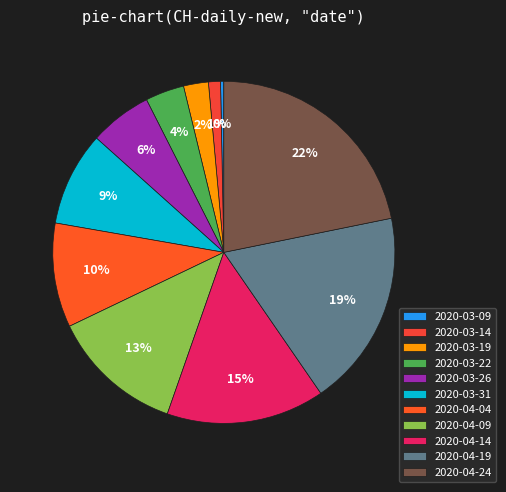

Combined, what portion of the pie is 2020-03-22 and 2020-04-04?

13.5%